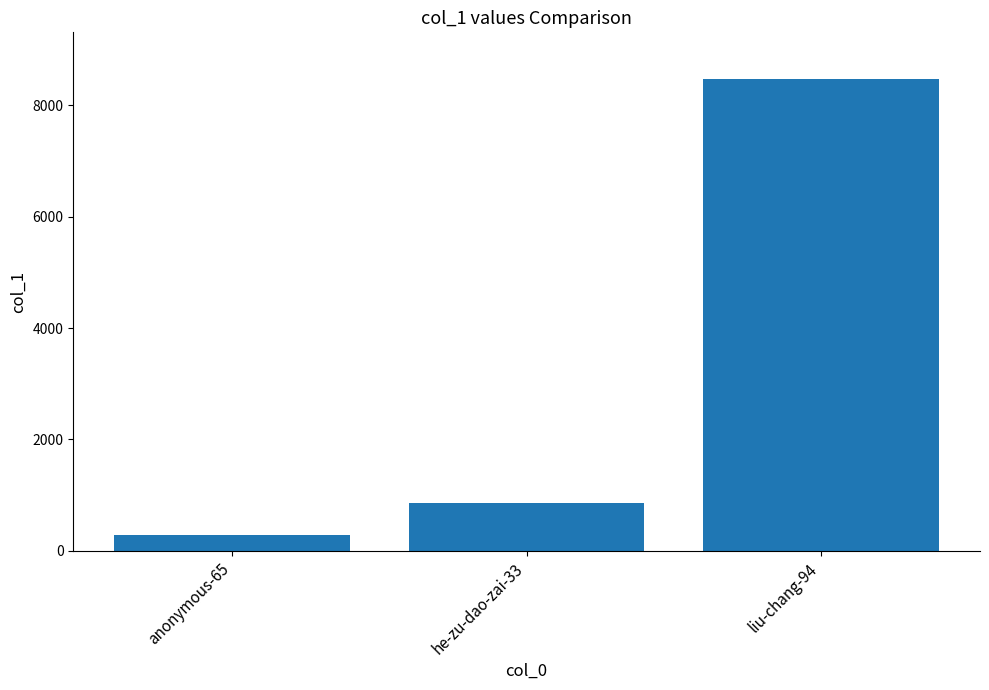

At which category does the chart reach its peak across all series?

liu-chang-94